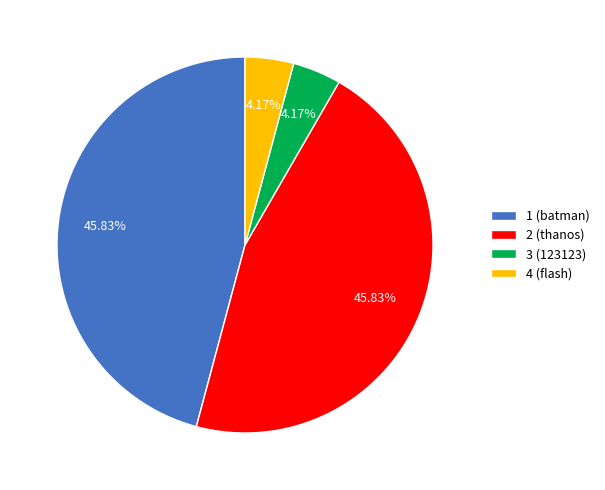

Does any single category account for the majority?

No